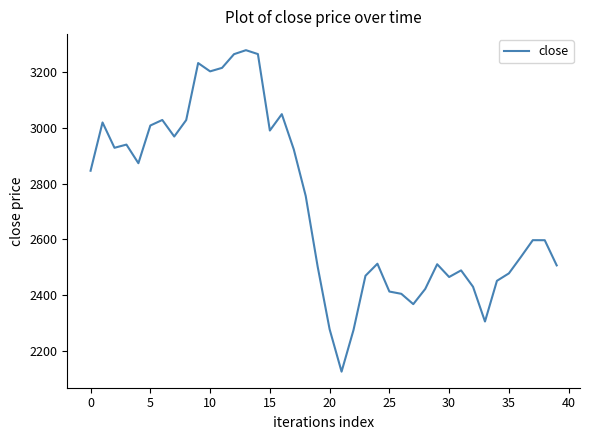

What is the maximum value shown in the chart?

3279.7